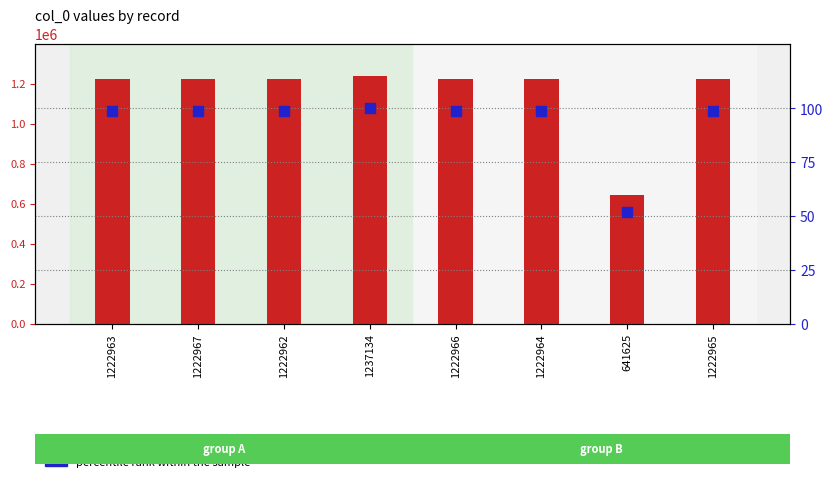

Which series contains the lowest Y value?

percentile rank within the sample